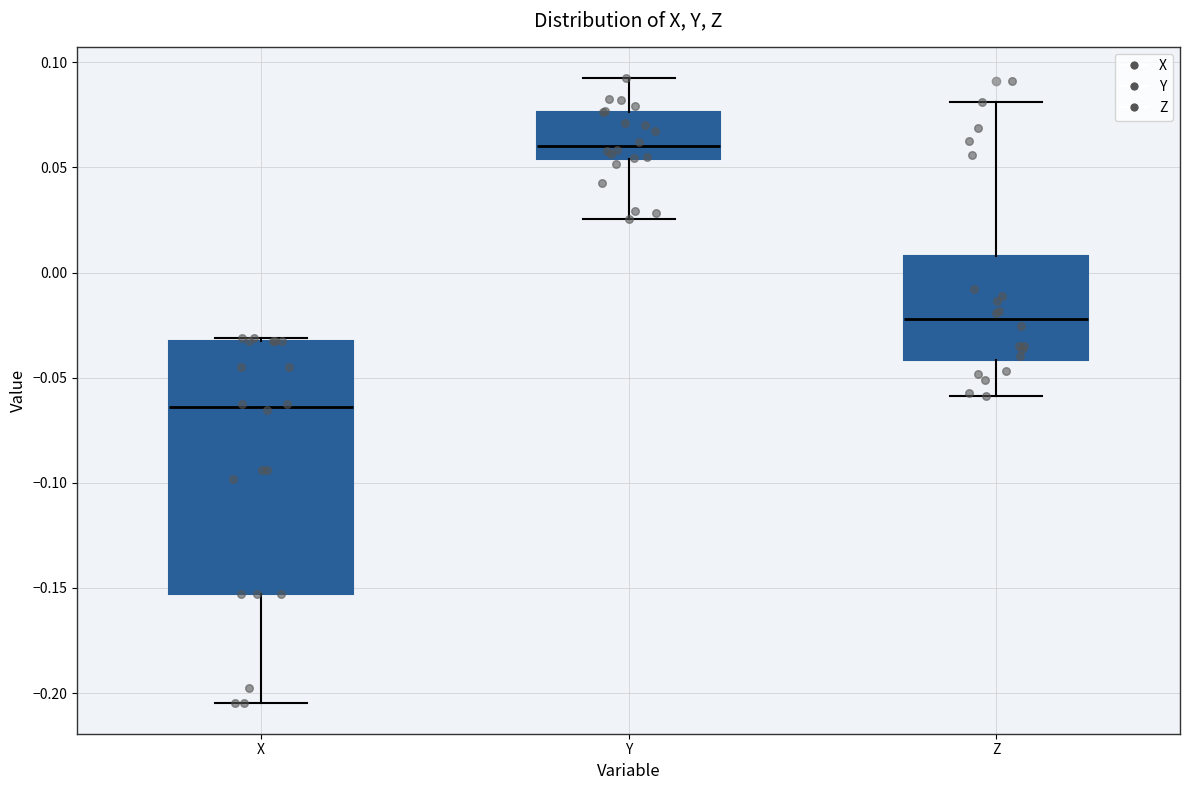

Which box's median line is the highest?

Y